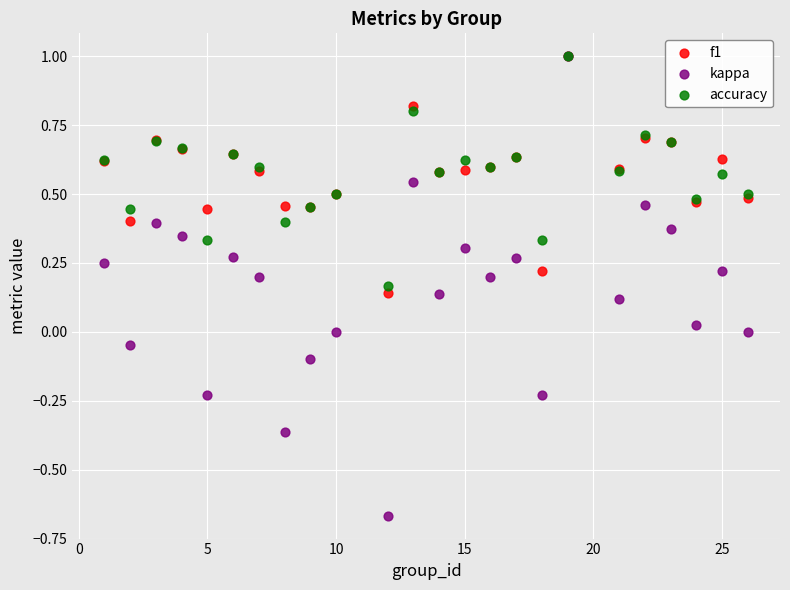

What are all the series names shown in the legend?

f1, kappa, accuracy